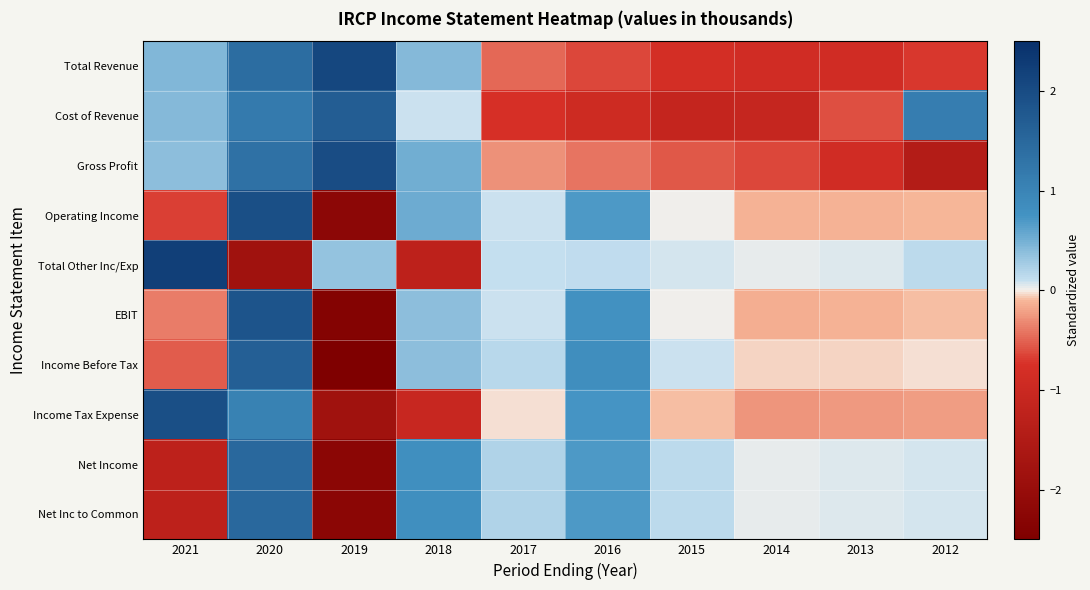

Reading left to right, list all the values displayed in this chart.

Total Revenue: 2021=0.4	2020=1.4	2019=2.1	2018=0.4	2017=-0.5	2016=-0.6	2015=-0.8	2014=-0.9	2013=-0.9	2012=-0.7
Cost of Revenue: 2021=0.4	2020=1.2	2019=1.7	2018=0.1	2017=-0.7	2016=-0.9	2015=-1.1	2014=-1.1	2013=-0.6	2012=1.1
Gross Profit: 2021=0.4	2020=1.3	2019=2.0	2018=0.5	2017=-0.3	2016=-0.4	2015=-0.6	2014=-0.6	2013=-0.9	2012=-1.5
Operating Income: 2021=-0.7	2020=1.9	2019=-2.2	2018=0.5	2017=0.1	2016=0.7	2015=0.0	2014=-0.1	2013=-0.1	2012=-0.1
Total Other Inc/Exp: 2021=2.2	2020=-1.8	2019=0.3	2018=-1.3	2017=0.1	2016=0.1	2015=0.1	2014=0.0	2013=0.0	2012=0.1
EBIT: 2021=-0.4	2020=1.9	2019=-2.4	2018=0.4	2017=0.1	2016=0.8	2015=0.0	2014=-0.1	2013=-0.1	2012=-0.1
Income Before Tax: 2021=-0.5	2020=1.7	2019=-2.5	2018=0.4	2017=0.2	2016=0.8	2015=0.1	2014=-0.1	2013=-0.0	2012=-0.0
Income Tax Expense: 2021=1.9	2020=1.0	2019=-1.8	2018=-1.1	2017=-0.0	2016=0.7	2015=-0.1	2014=-0.3	2013=-0.3	2012=-0.2
Net Income: 2021=-1.3	2020=1.5	2019=-2.2	2018=0.8	2017=0.2	2016=0.7	2015=0.1	2014=0.0	2013=0.0	2012=0.1
Net Inc to Common: 2021=-1.3	2020=1.5	2019=-2.2	2018=0.8	2017=0.2	2016=0.7	2015=0.1	2014=0.0	2013=0.0	2012=0.1